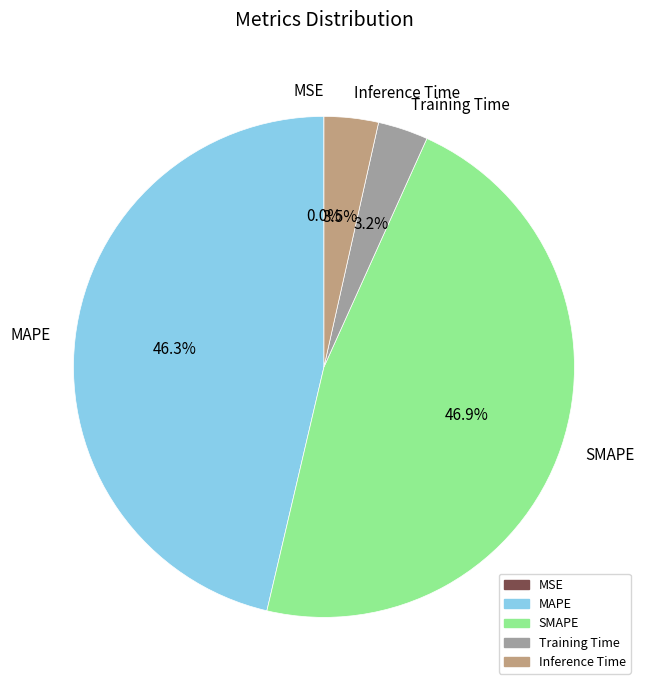

Which category has the biggest portion of the pie?

SMAPE